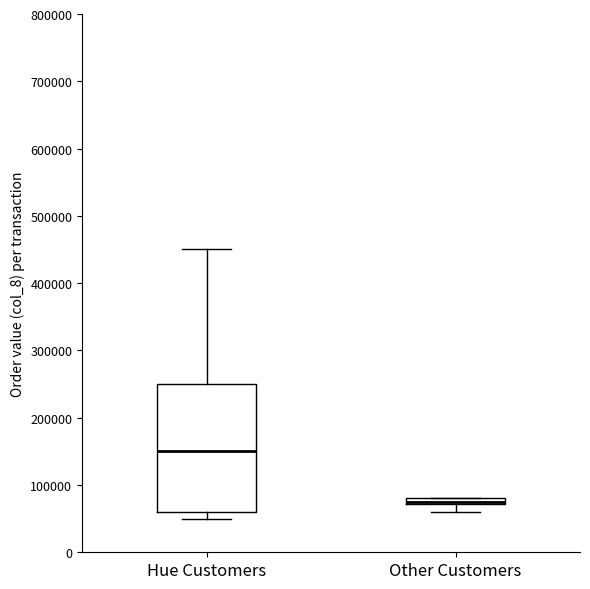

Where is the upper edge of the box for Hue Customers on the y-axis? The values are not printed on the chart, so give them approximately, as read against the axis.

250000